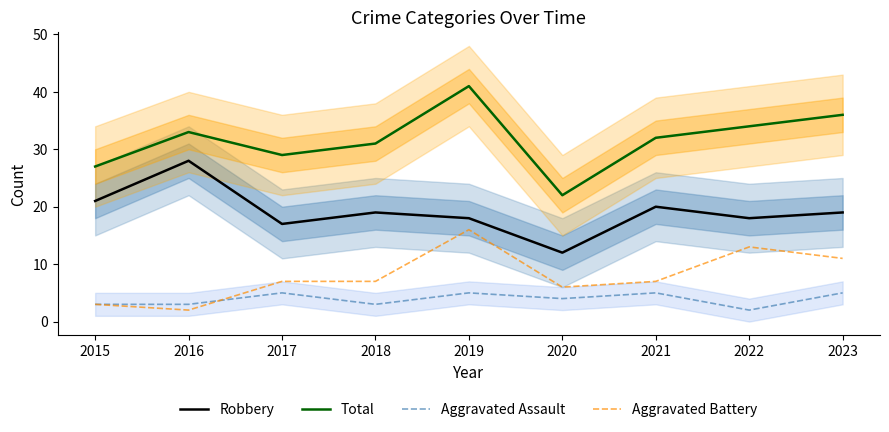

What is the maximum value shown in the chart?

41